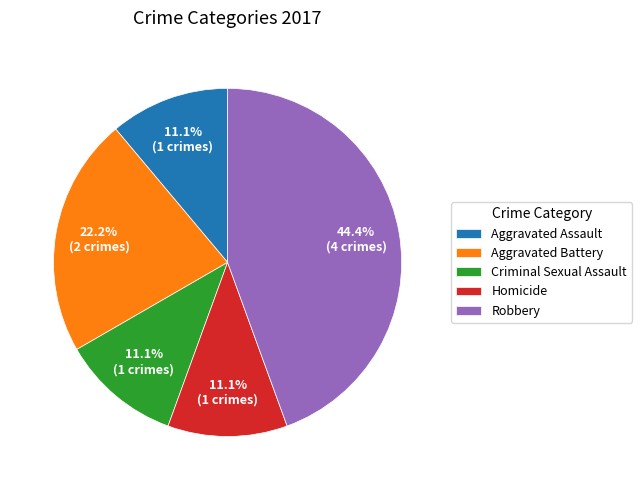

Count the number of slices in the pie.

5